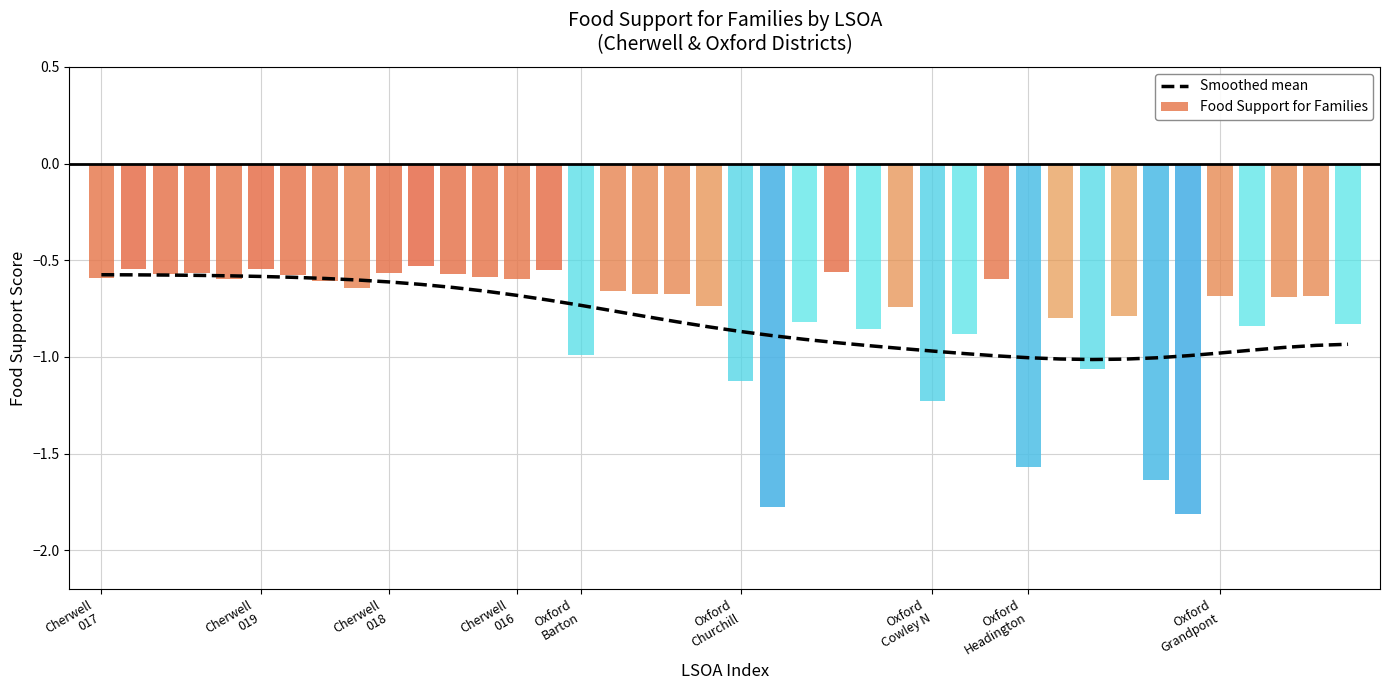

The value at 17 is -0.8. True or false?

True